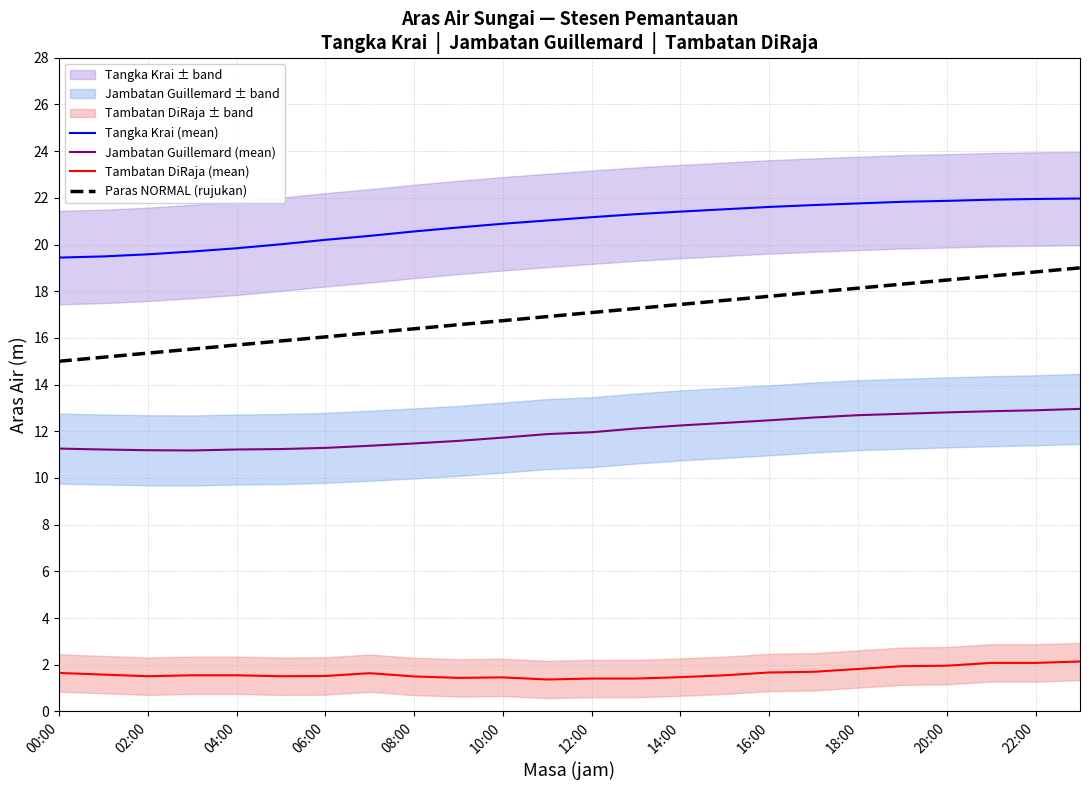

The Tambatan DiRaja (mean) series shows 1.6 at 00:00. True or false?

True